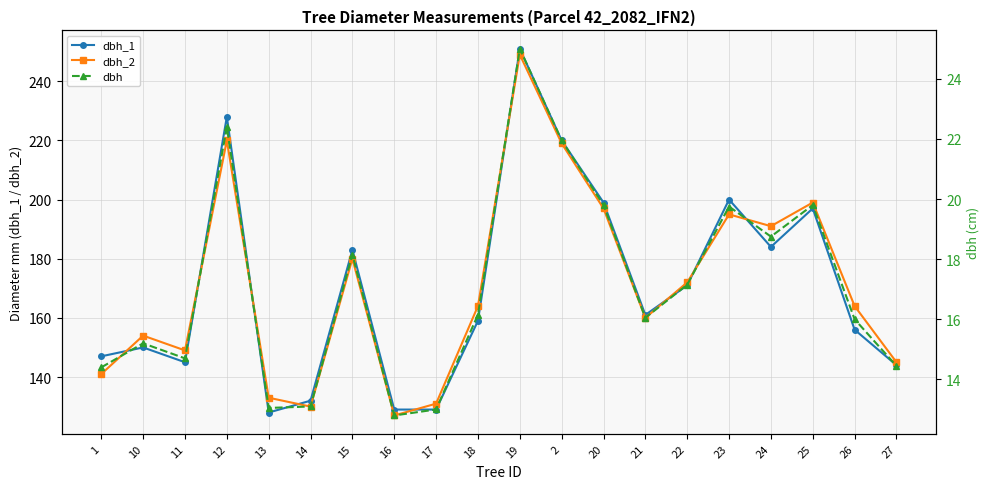

What is the total value across all series at 18?

339.1